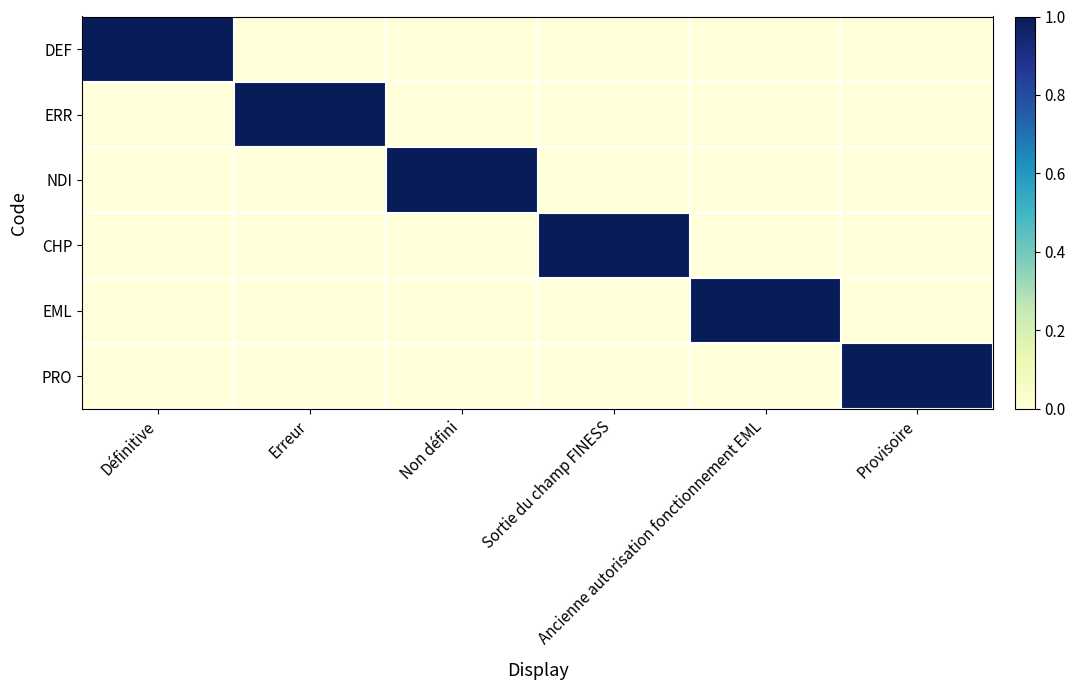

Reading left to right, what are all the values shown in this chart?

DEF: Définitive=1	Erreur=0	Non défini=0	Sortie du champ FINESS=0	Ancienne autorisation fonctionnement EML=0	Provisoire=0
ERR: Définitive=0	Erreur=1	Non défini=0	Sortie du champ FINESS=0	Ancienne autorisation fonctionnement EML=0	Provisoire=0
NDI: Définitive=0	Erreur=0	Non défini=1	Sortie du champ FINESS=0	Ancienne autorisation fonctionnement EML=0	Provisoire=0
CHP: Définitive=0	Erreur=0	Non défini=0	Sortie du champ FINESS=1	Ancienne autorisation fonctionnement EML=0	Provisoire=0
EML: Définitive=0	Erreur=0	Non défini=0	Sortie du champ FINESS=0	Ancienne autorisation fonctionnement EML=1	Provisoire=0
PRO: Définitive=0	Erreur=0	Non défini=0	Sortie du champ FINESS=0	Ancienne autorisation fonctionnement EML=0	Provisoire=1